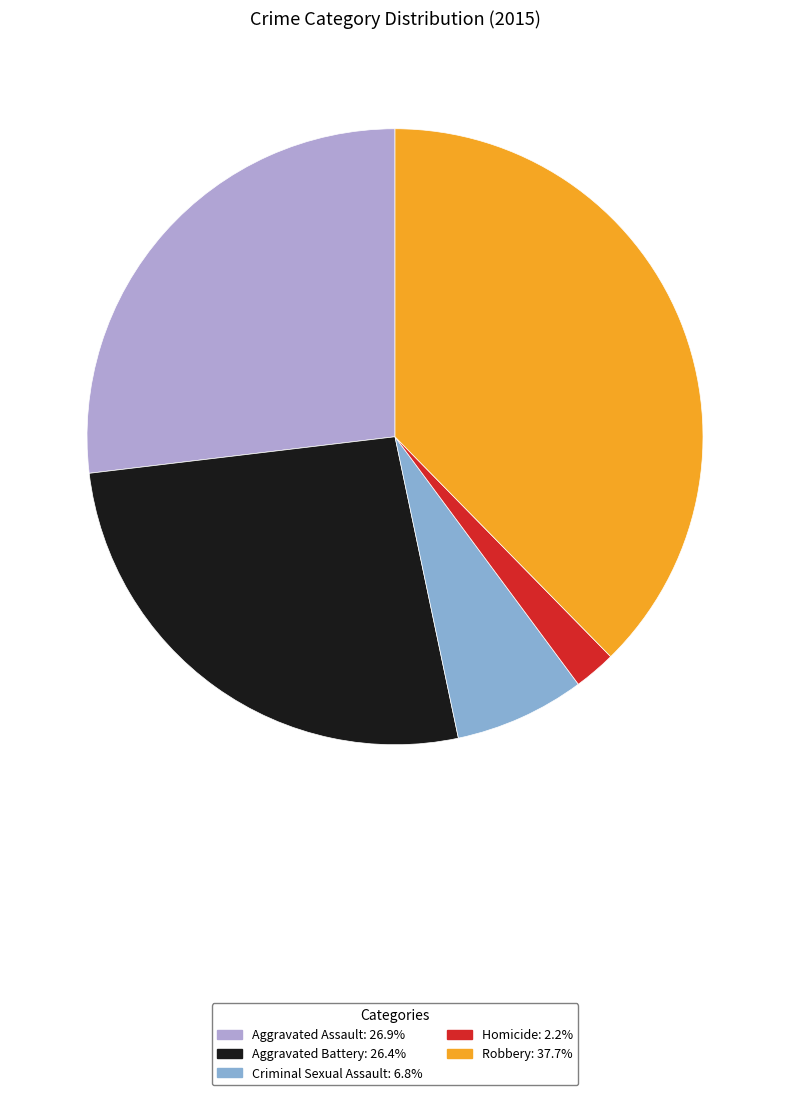

How many slices are in this pie chart?

5